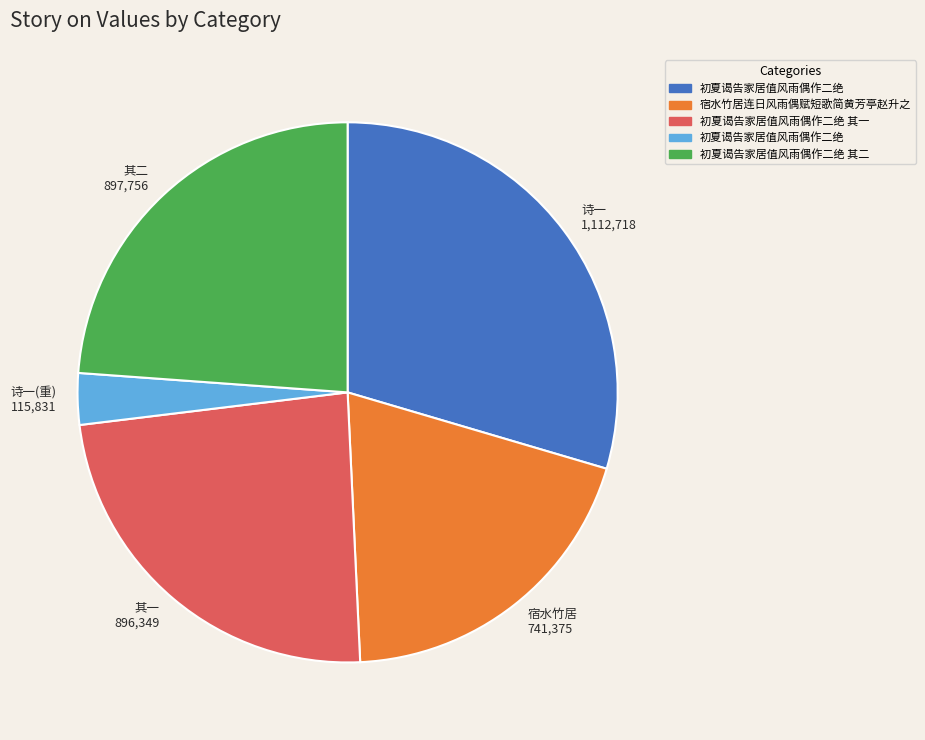

Do 其二 897,756 and 宿水竹居 741,375 together represent more than half of the pie?

No